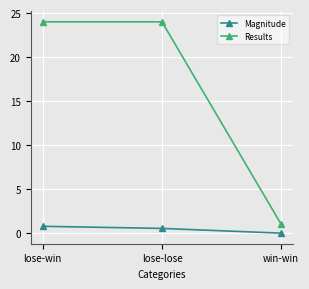

What is the label of the 1st point from the right?

win-win